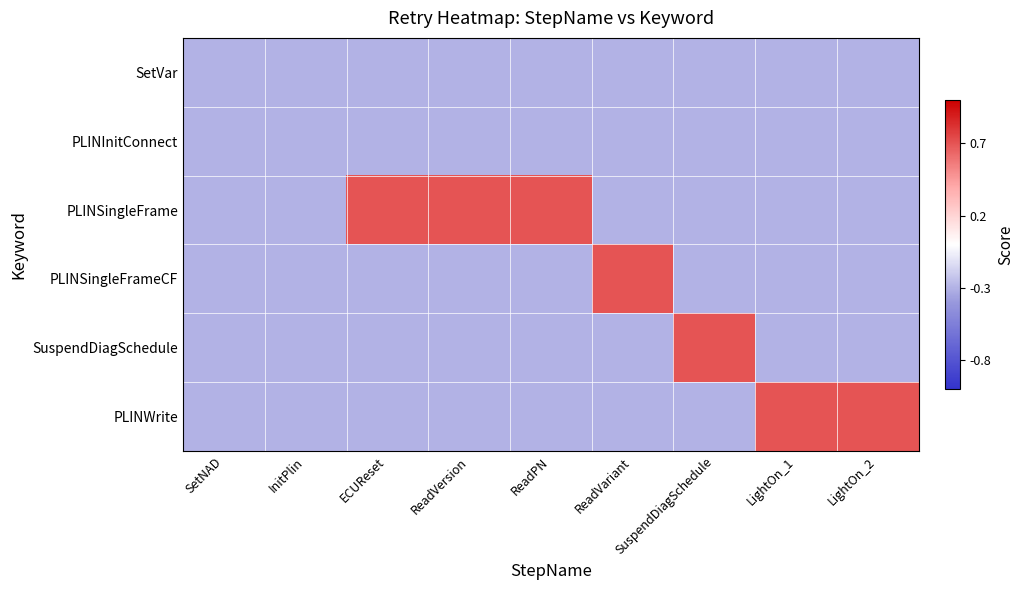

Which has a higher value, ECUReset or ReadPN?

ECUReset